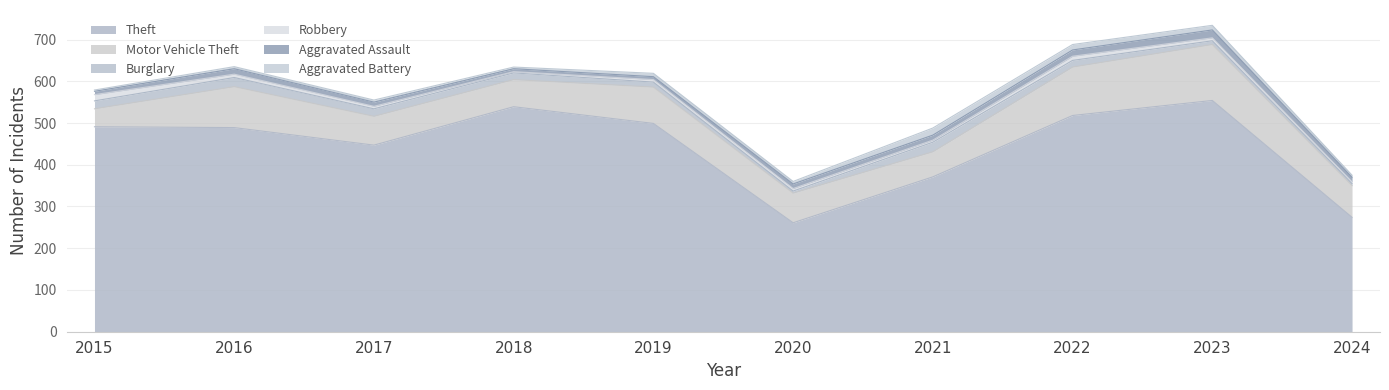

At which category does Aggravated Assault reach its first local peak?

2016